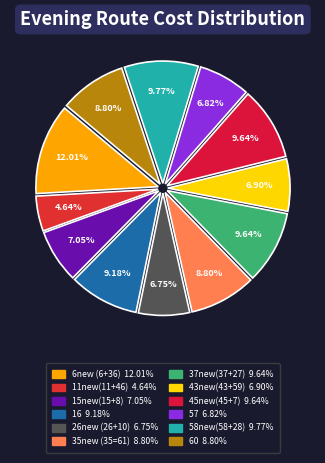

Does any single category account for the majority?

No